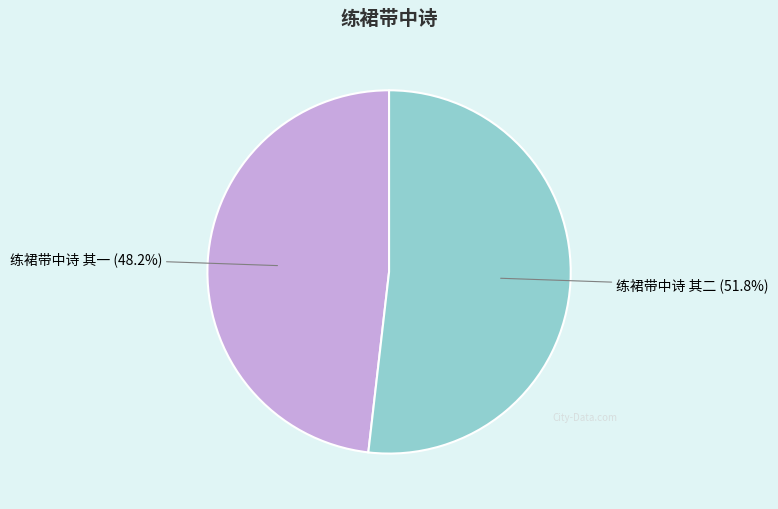

What percentage is the 练裙带中诗 其一 slice, to the nearest percent?

48%